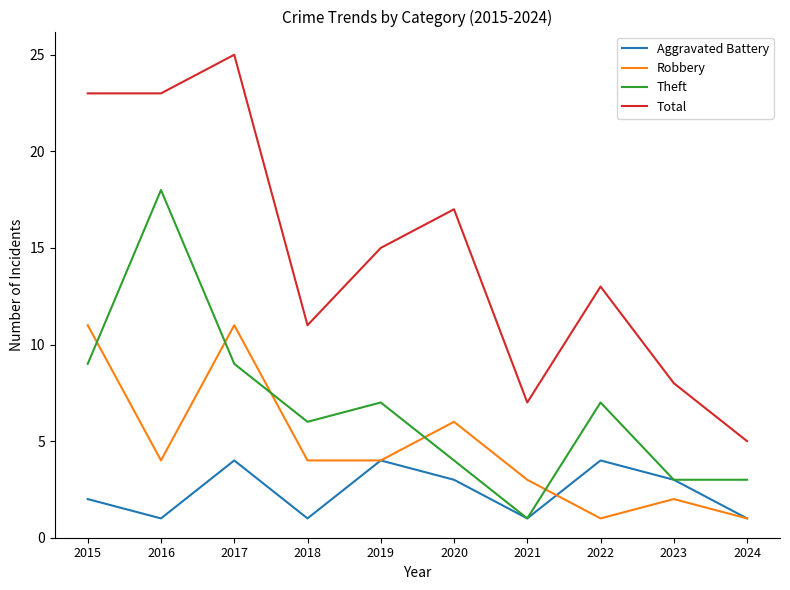

What is the difference between the maximum and minimum values in the Robbery series?

10